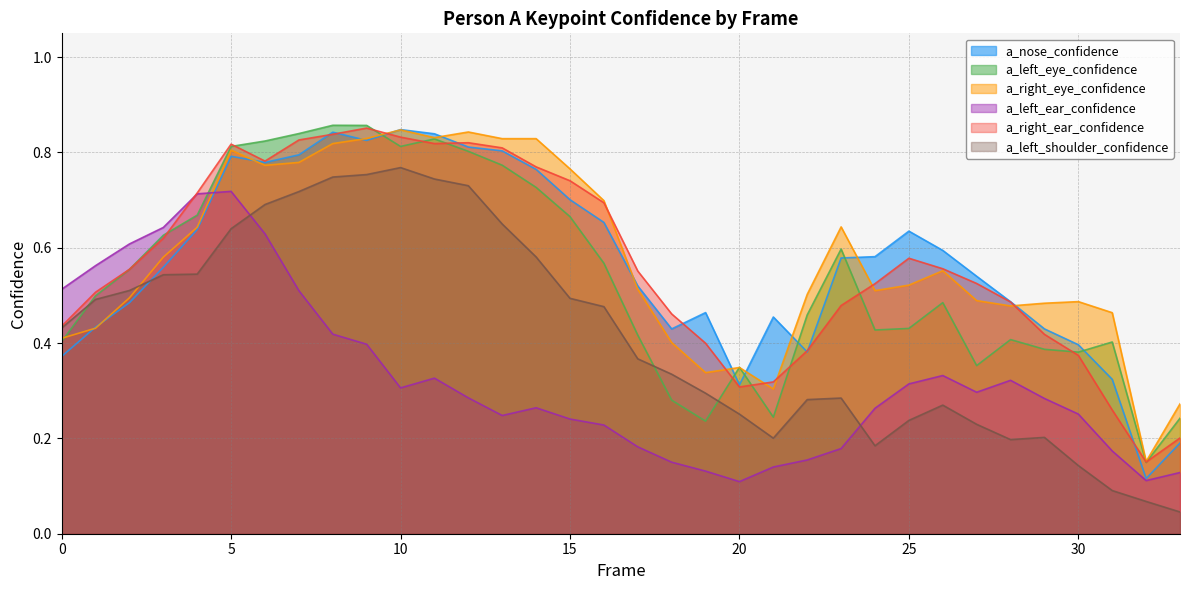

At which category does a_right_ear_confidence reach its first local valley?

6